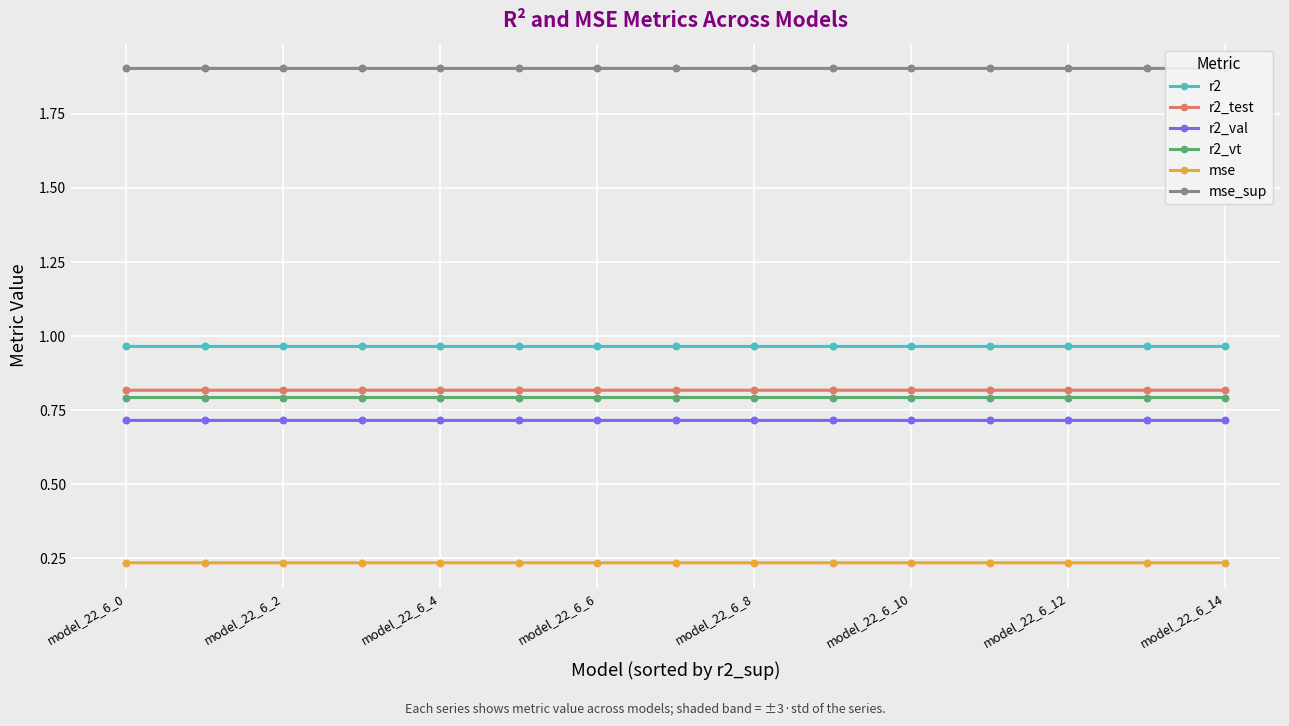

Which series reaches the minimum Y coordinate?

mse